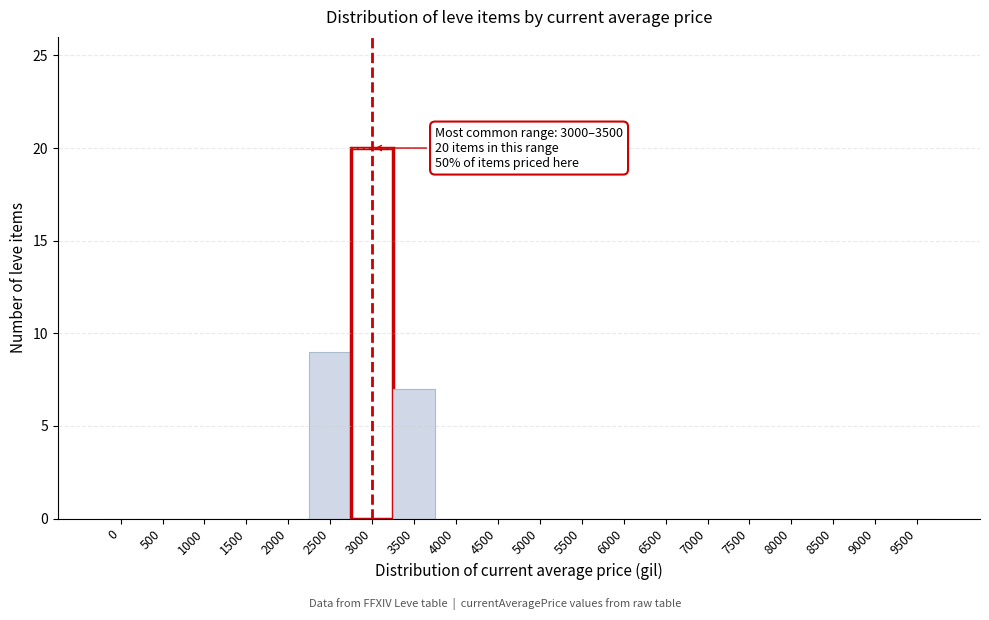

Reading right to left, what are all the values shown in this chart?

9500=0	9000=0	8500=0	8000=0	7500=0	7000=0	6500=0	6000=0	5500=0	5000=0	4500=0	4000=0	3500=7	3000=20	2500=9	2000=0	1500=0	1000=0	500=0	0=0